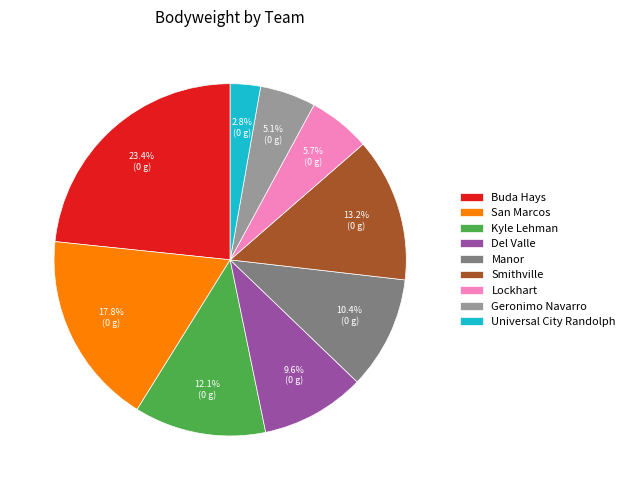

What percentage is NOT represented by Lockhart?

94.3%